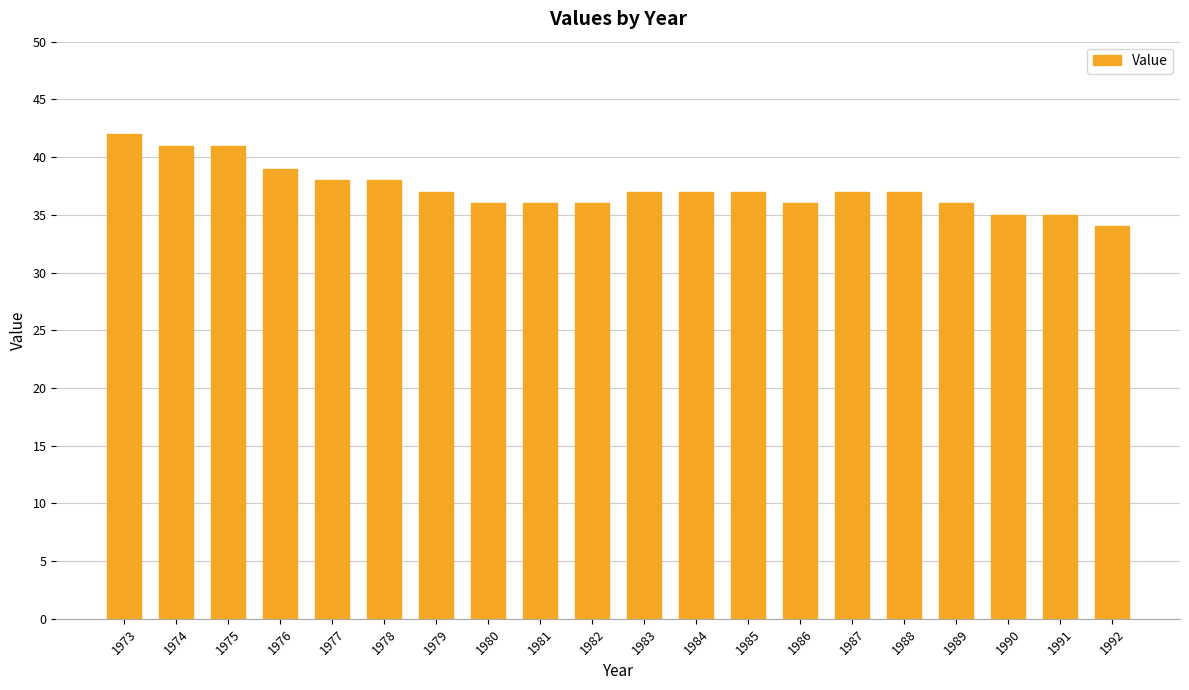

What is the sum of all values?

745